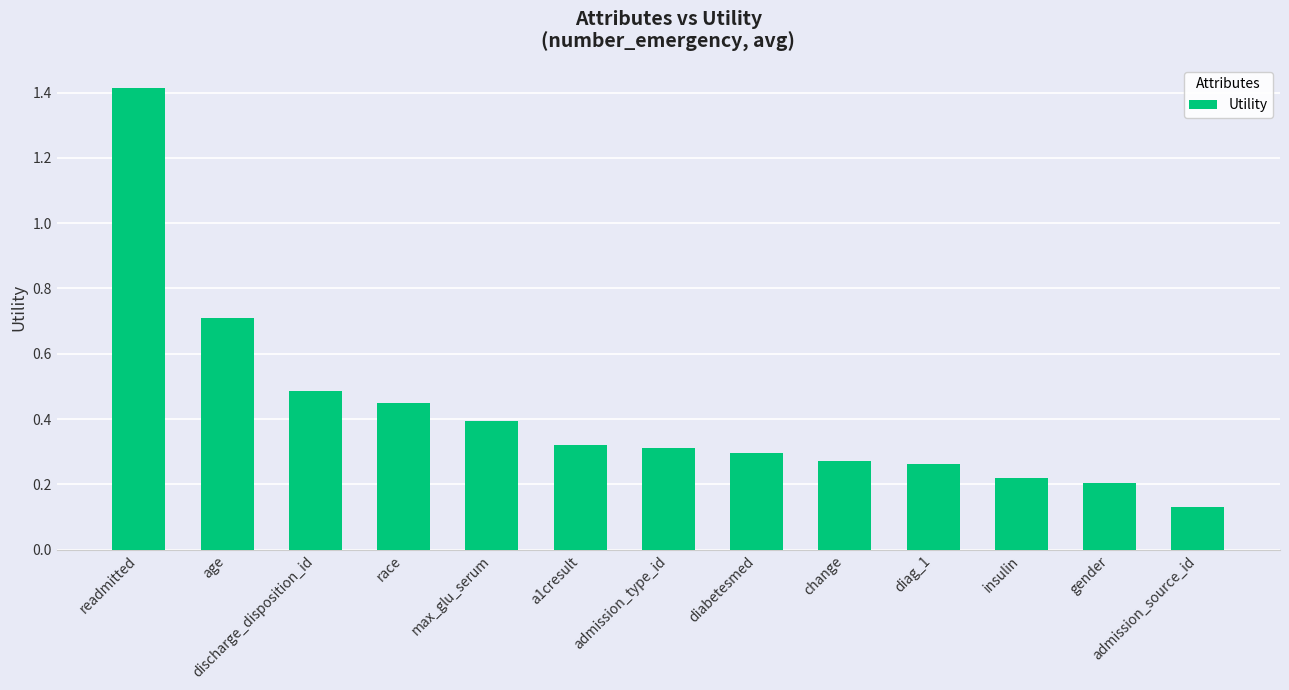

What is the sum of all values?

5.5